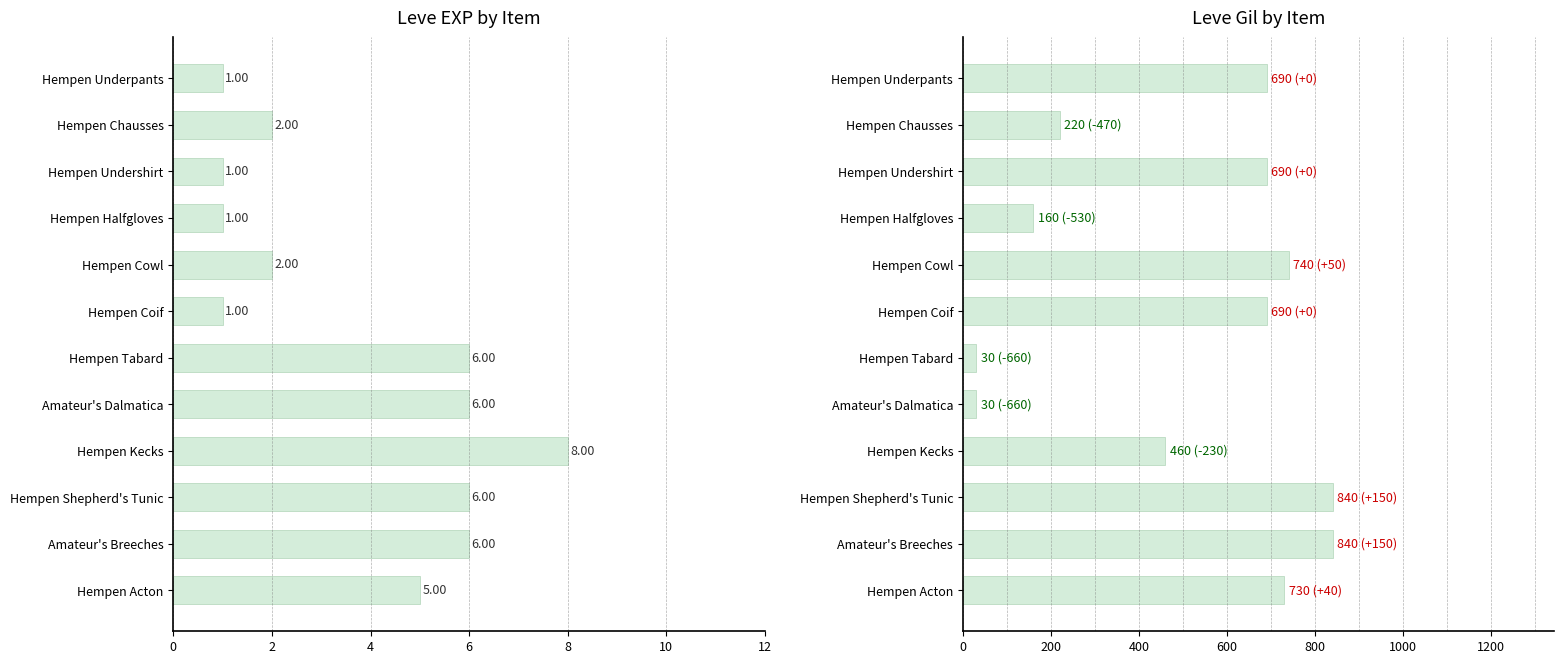

Rank the series at Hempen Underpants from lowest to highest value.

Leve EXP, Leve Gil